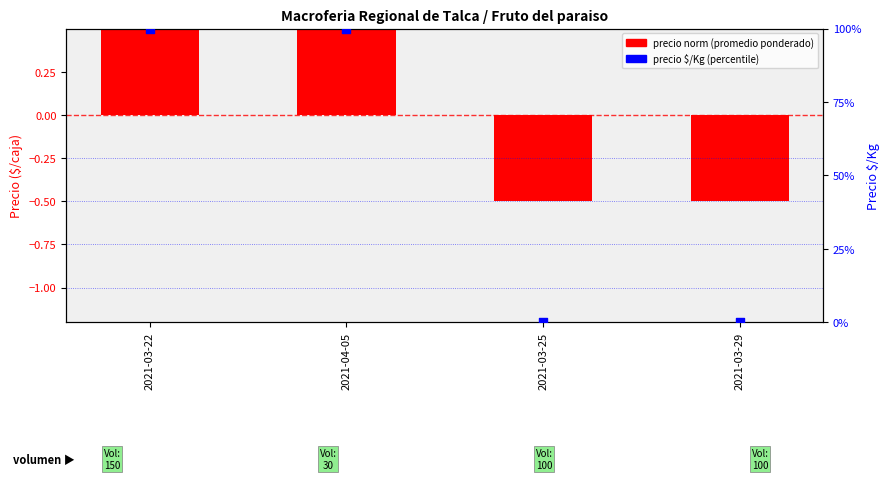

What are all the series names shown in the legend?

Precio promedio ponderado (norm), Precio $/Kg (percentile)